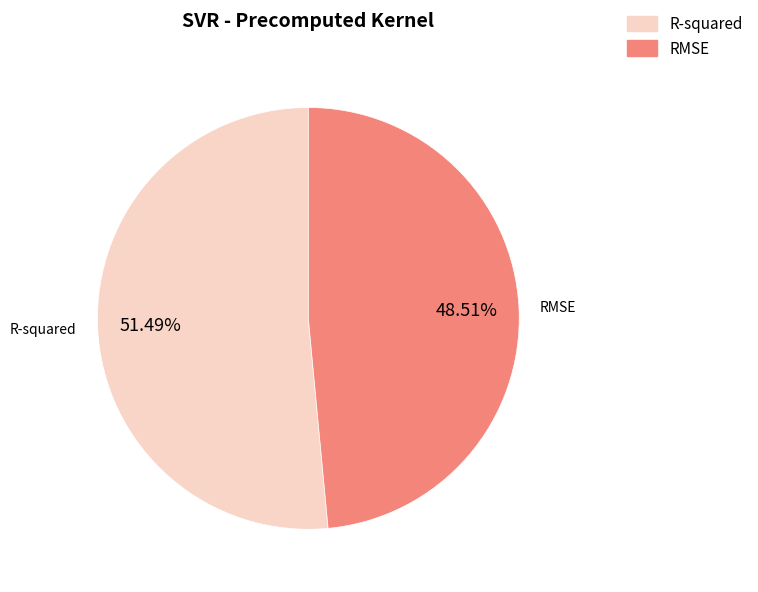

To the nearest percent, what portion does R-squared represent?

51%